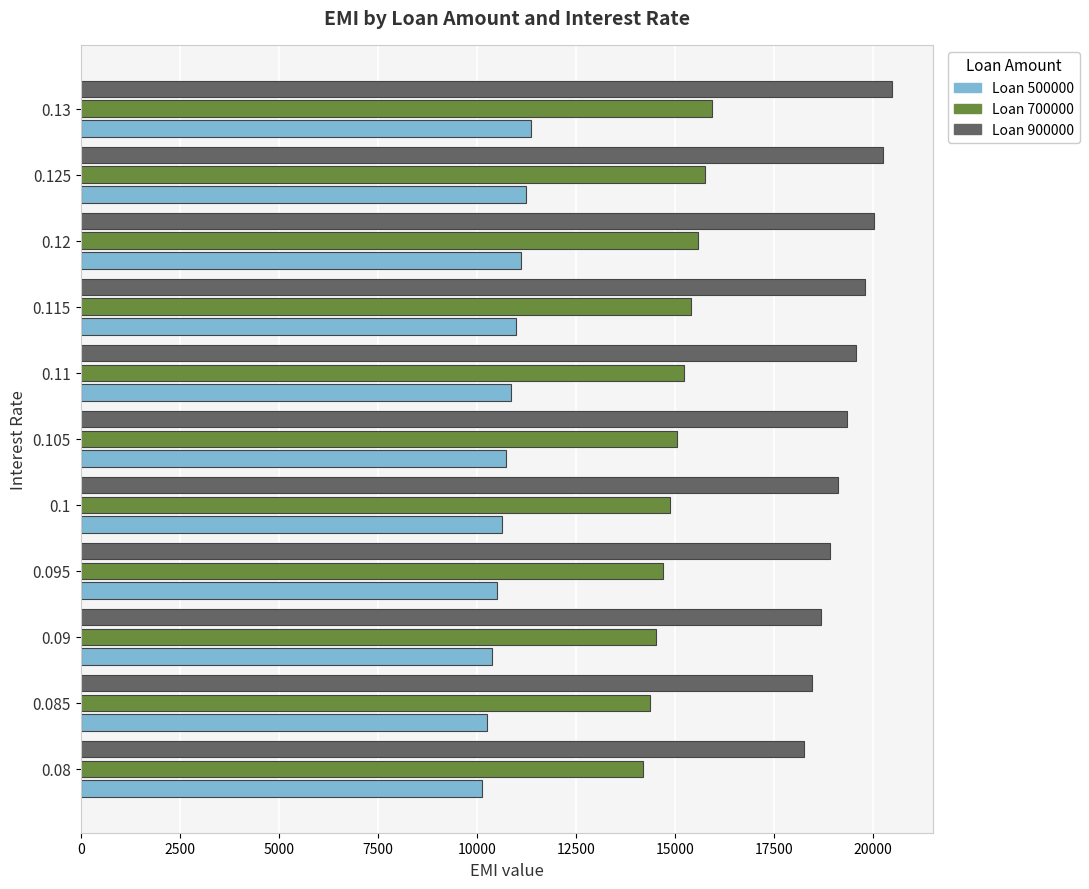

What is the sum of the Loan 900000 values at 0.08 and 0.1?

37371.1